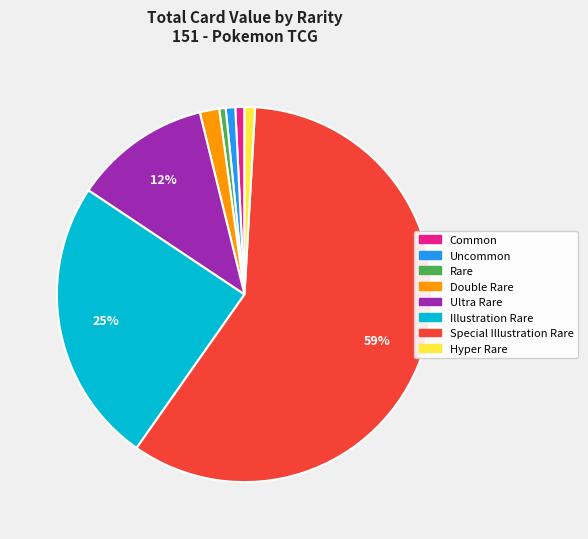

Is there any slice that represents more than half of the pie?

Yes